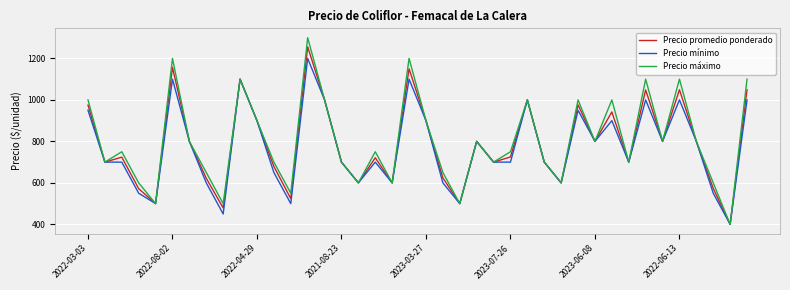

True or false: Precio máximo has more than 2 points higher than both neighbors.

True